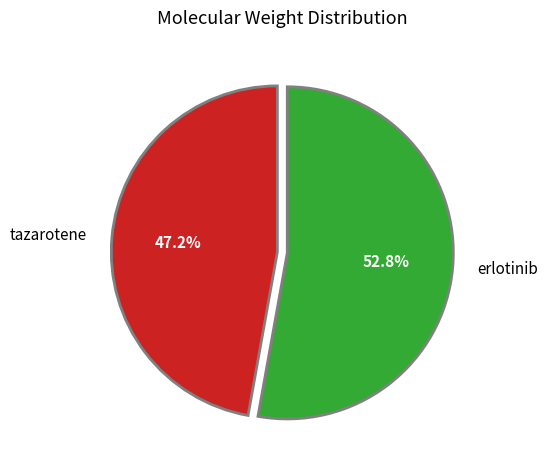

How much of the chart is everything except erlotinib?

47.2%